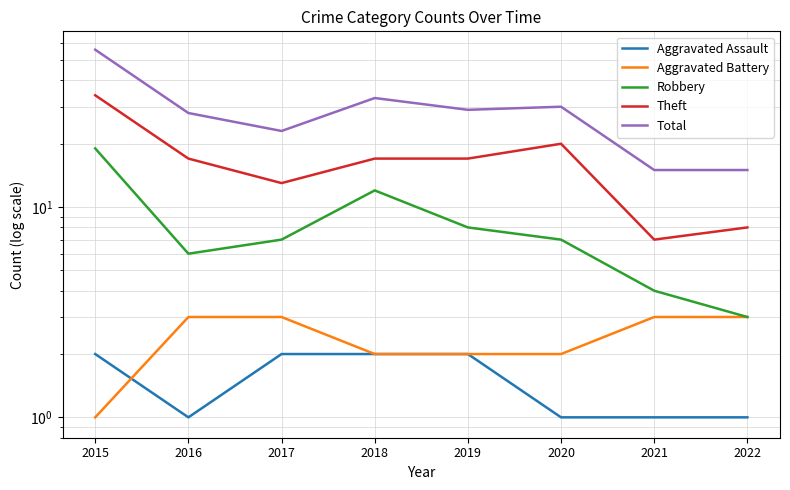

Rank the categories by Total value from lowest to highest.

2021, 2022, 2017, 2016, 2019, 2020, 2018, 2015